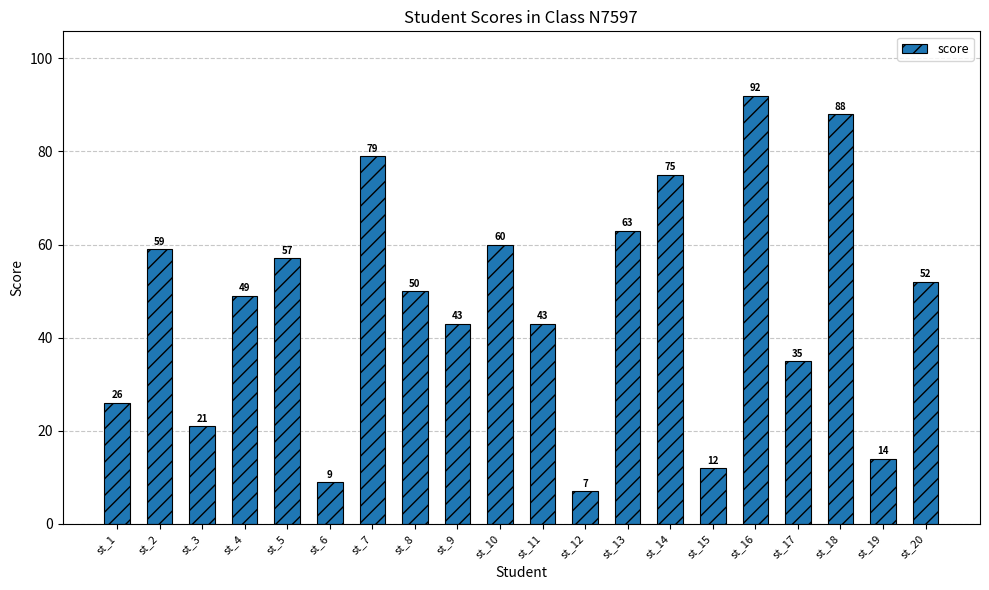

Which label corresponds to the smallest value in the chart?

st_12